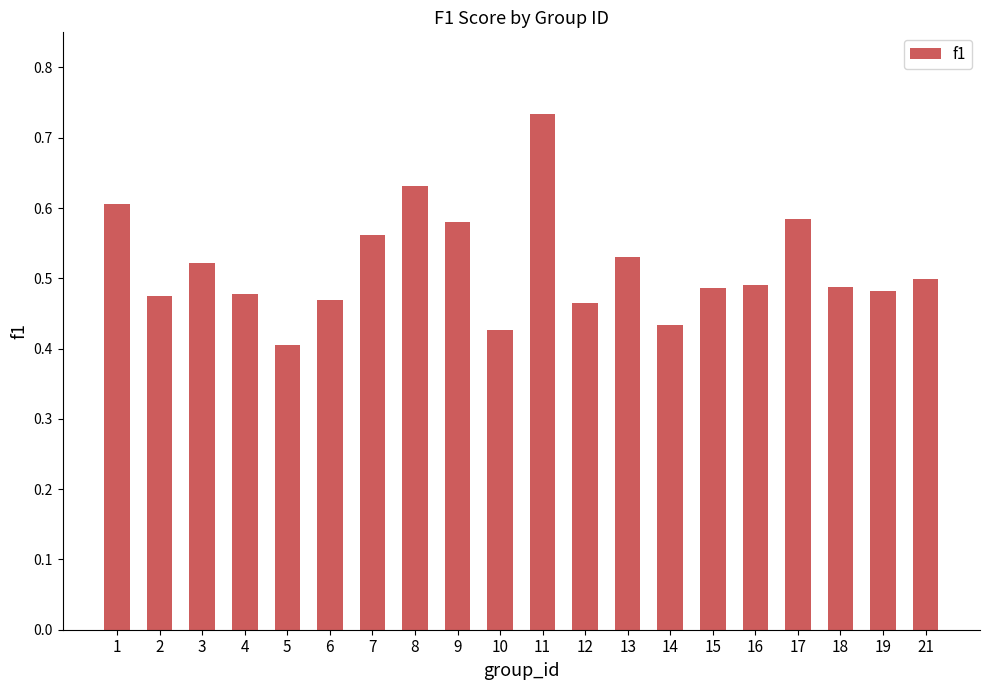

What is the difference between the maximum and minimum values?

0.3